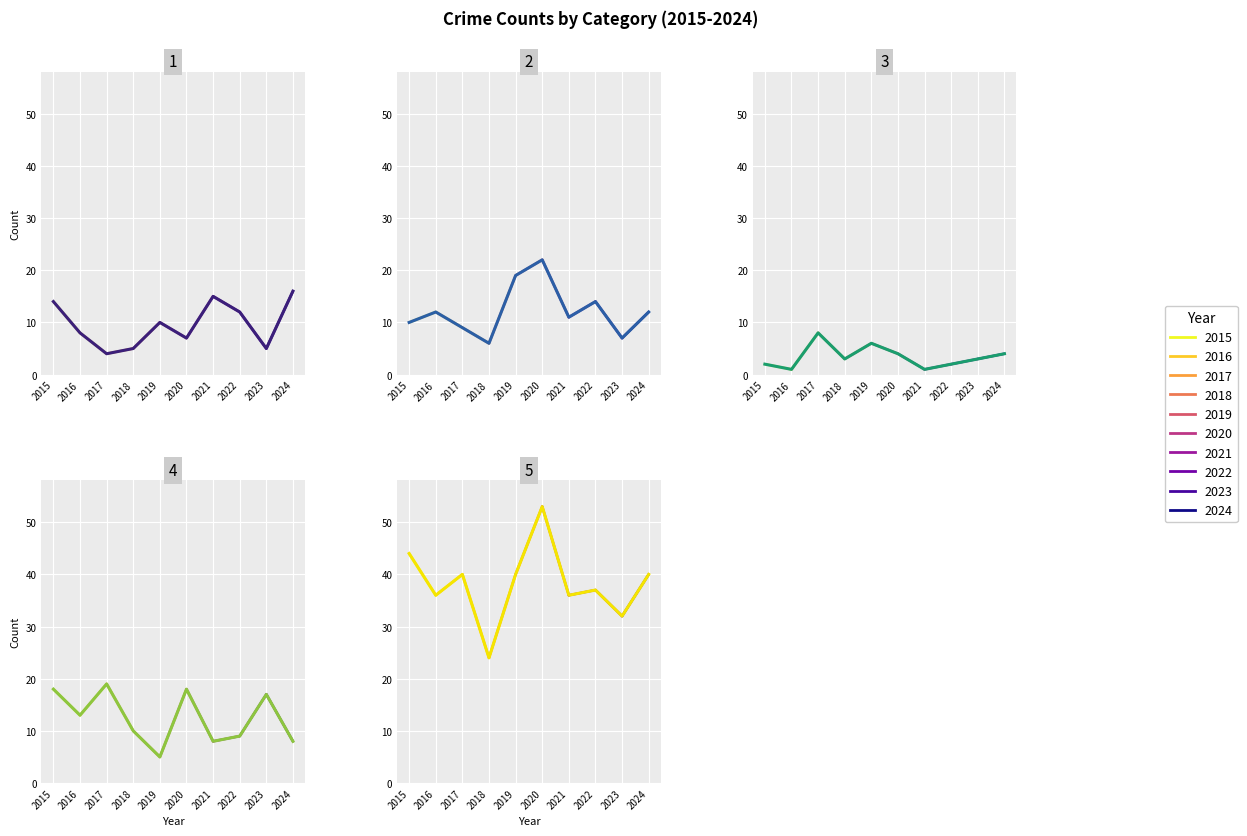

What is the difference between the Robbery values at 2024 and 2019?

3